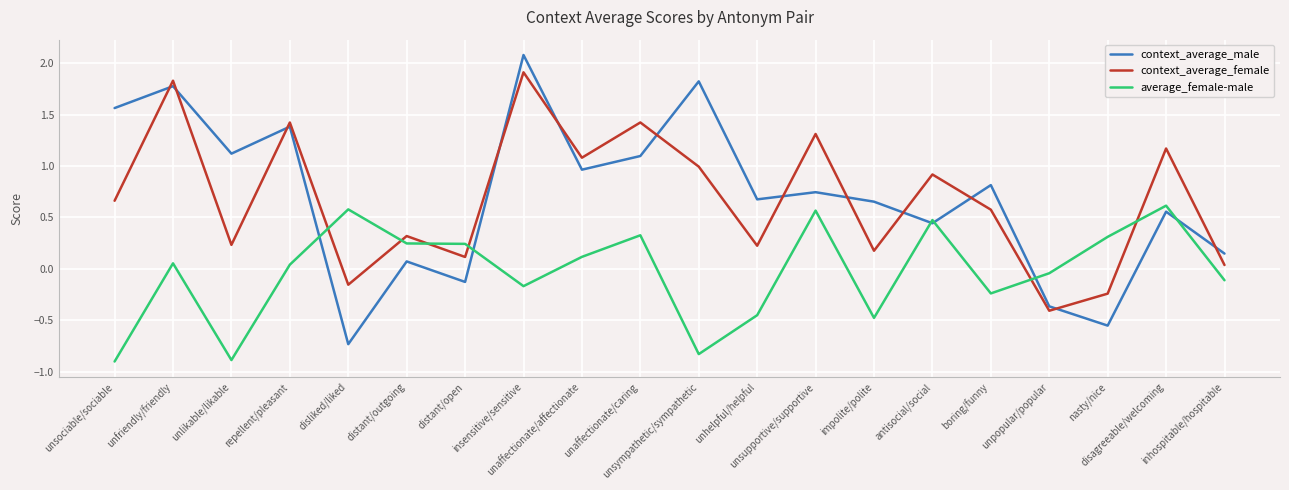

At which category is the sum across all series the highest?

insensitive/sensitive